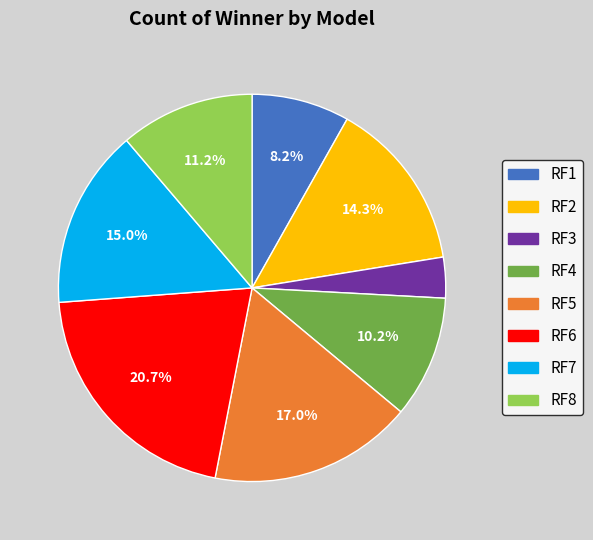

Is the sum of RF7 and RF5 greater than half?

No